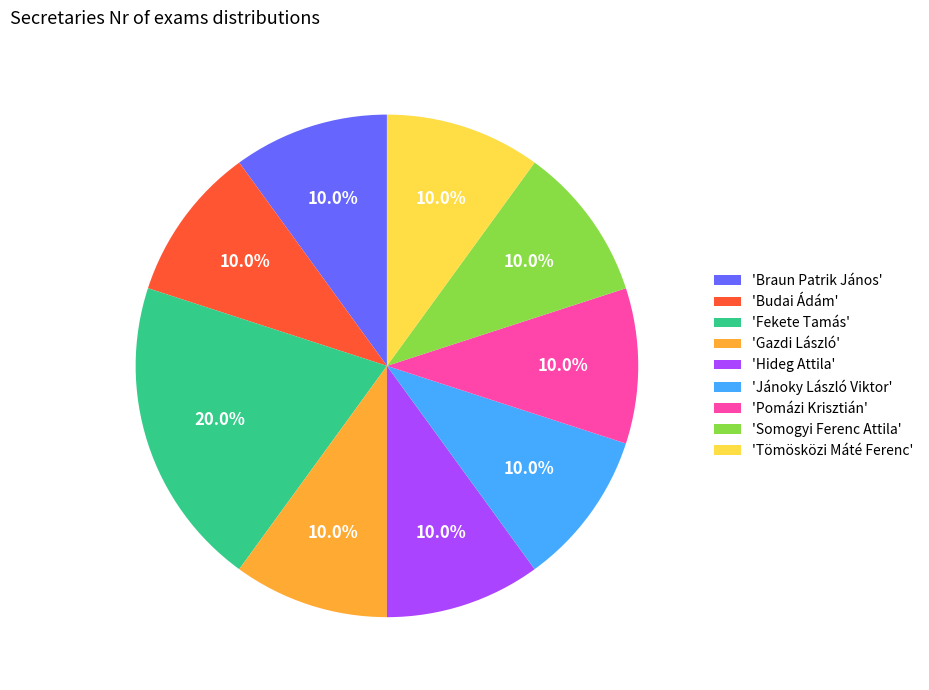

To the nearest percent, what is the average slice percentage?

11%